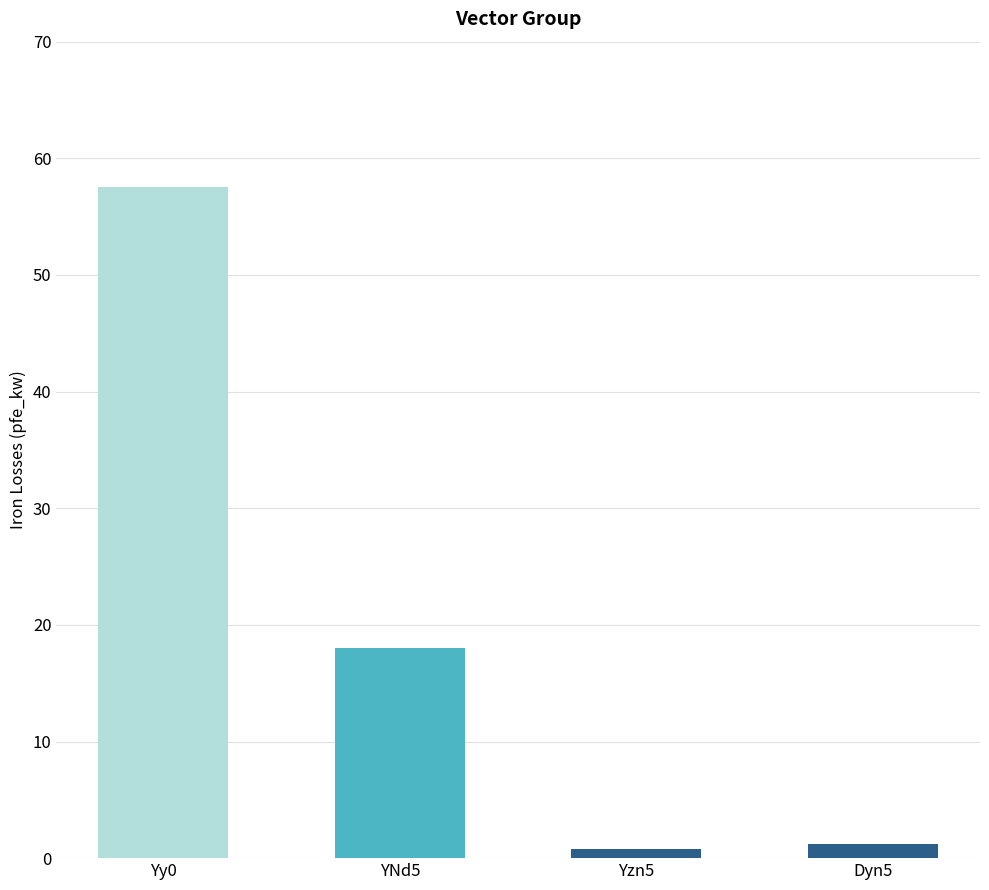

What is the minimum value shown in the chart?

0.8